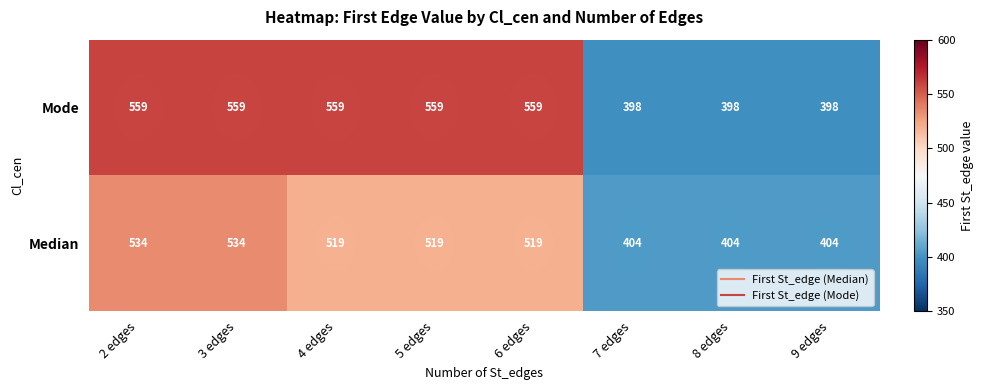

What value does the Median series have at 3 edges, to the nearest 5?

535